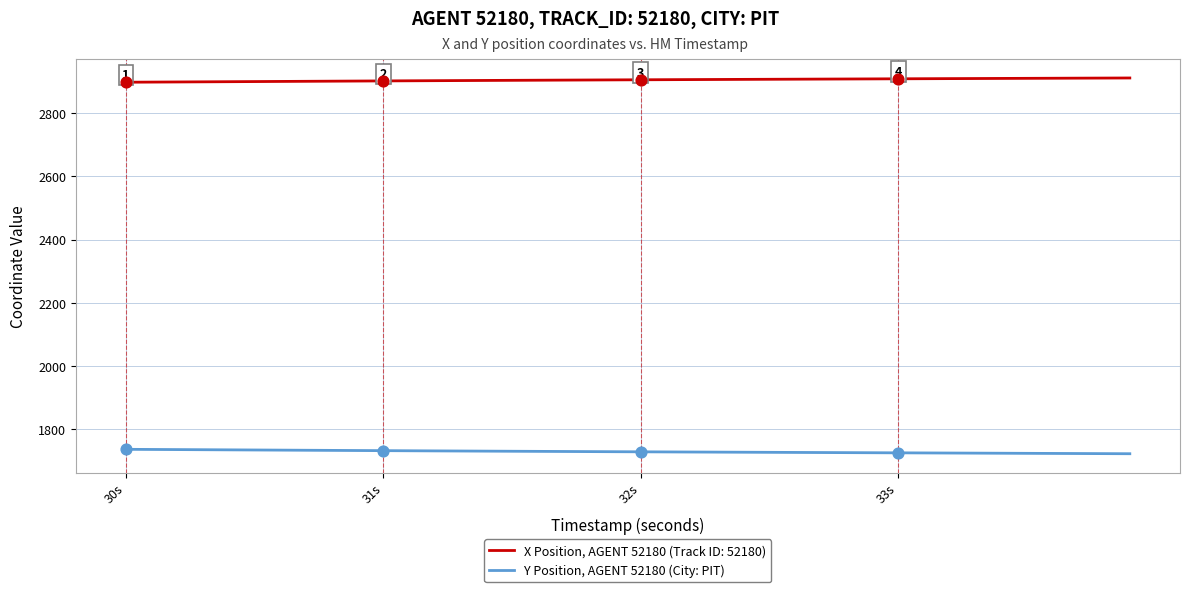

Rank the series by their average value, from lowest to highest.

Y Position, AGENT 52180 (City: PIT), X Position, AGENT 52180 (Track ID: 52180)